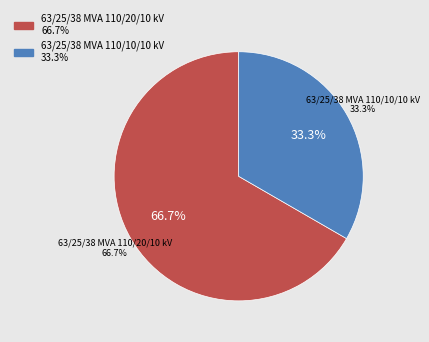

Which category has the biggest portion of the pie?

63/25/38 MVA 110/20/10 kV